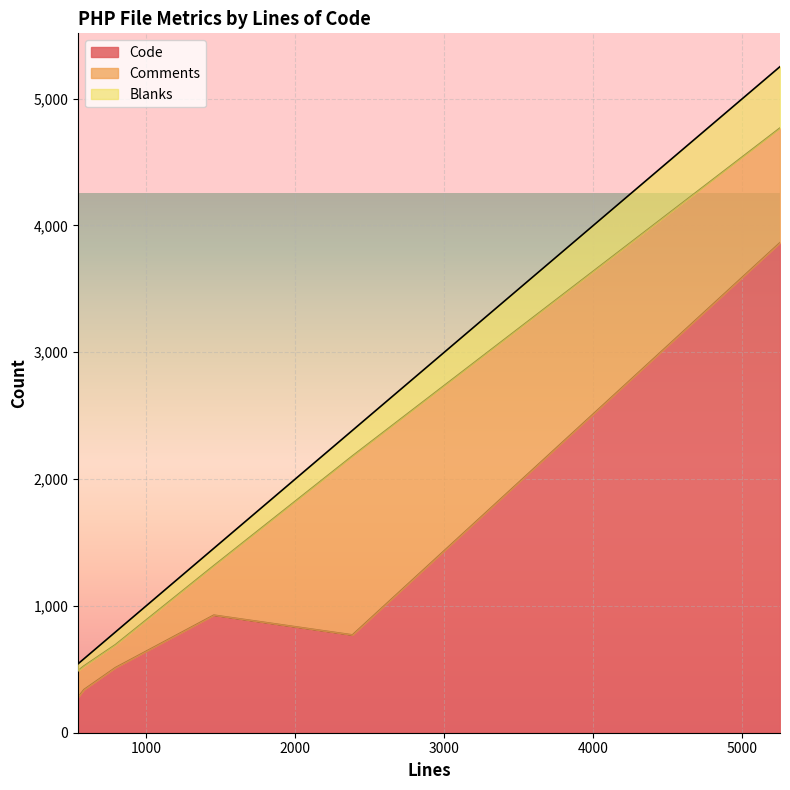

What are all the series names shown in the legend?

Code, Comments, Blanks